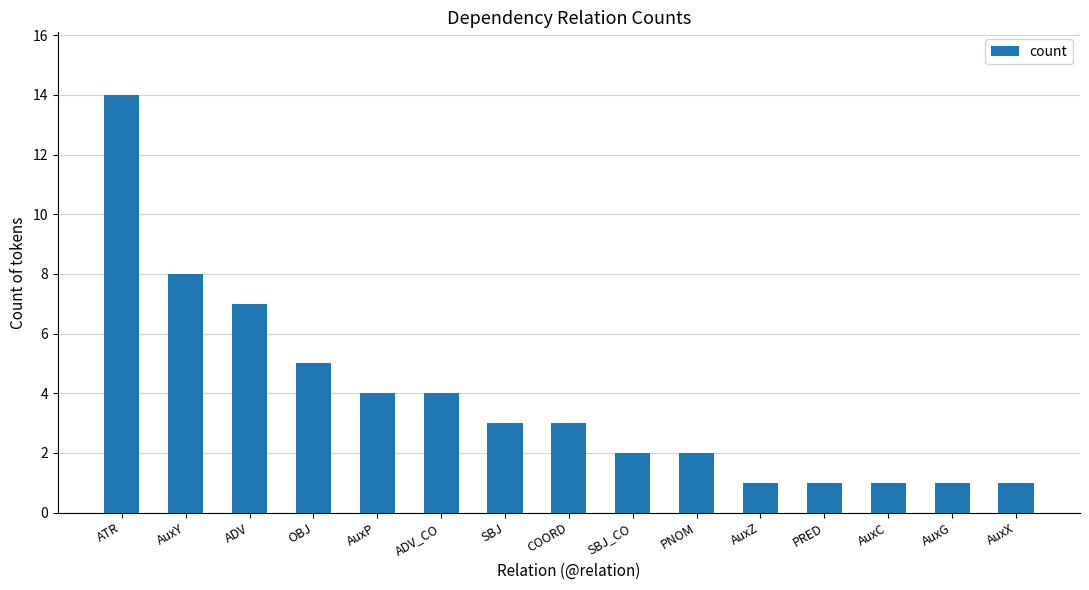

Reading left to right, extract all data points from this chart.

ATR=14	AuxY=8	ADV=7	OBJ=5	AuxP=4	ADV_CO=4	SBJ=3	COORD=3	SBJ_CO=2	PNOM=2	AuxZ=1	PRED=1	AuxC=1	AuxG=1	AuxX=1